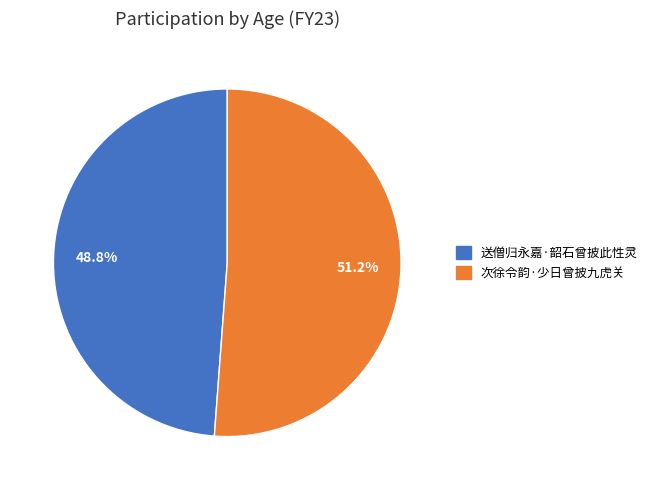

Rank the categories by value from highest to lowest.

次徐令韵·少日曾披九虎关, 送僧归永嘉·韶石曾披此性灵